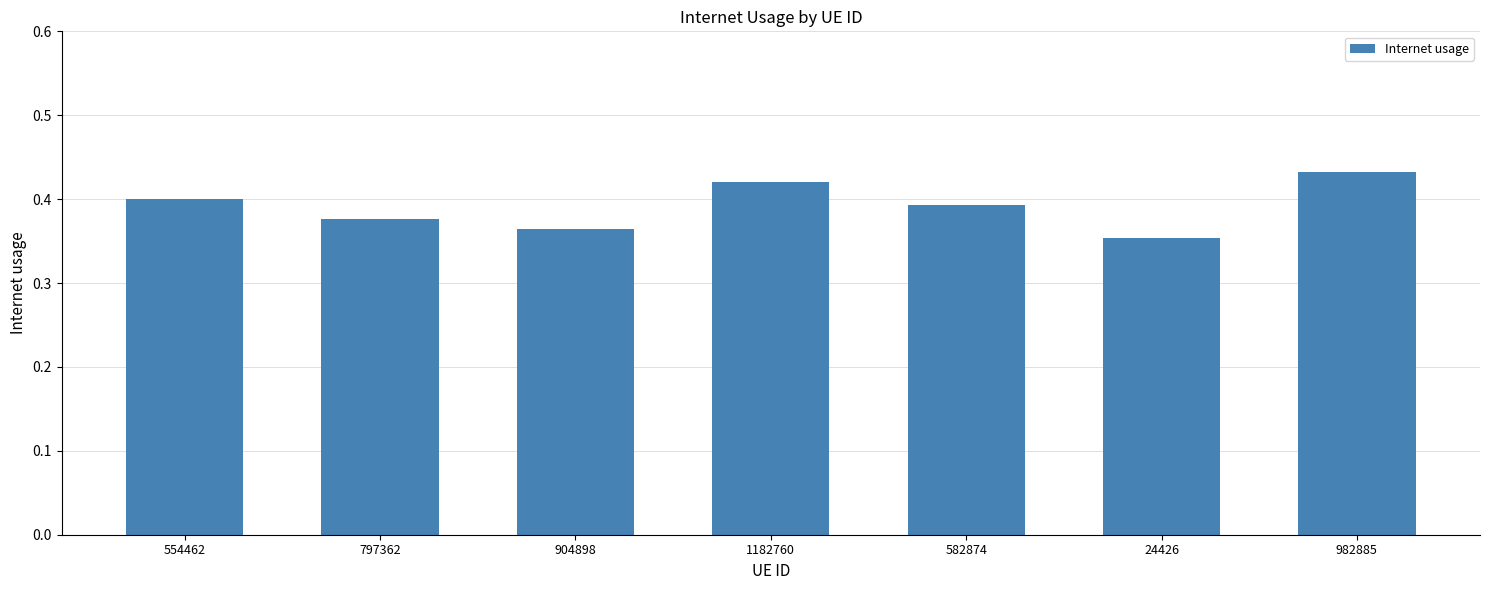

Rank the categories by value from highest to lowest.

982885, 1182760, 554462, 582874, 797362, 904898, 24426